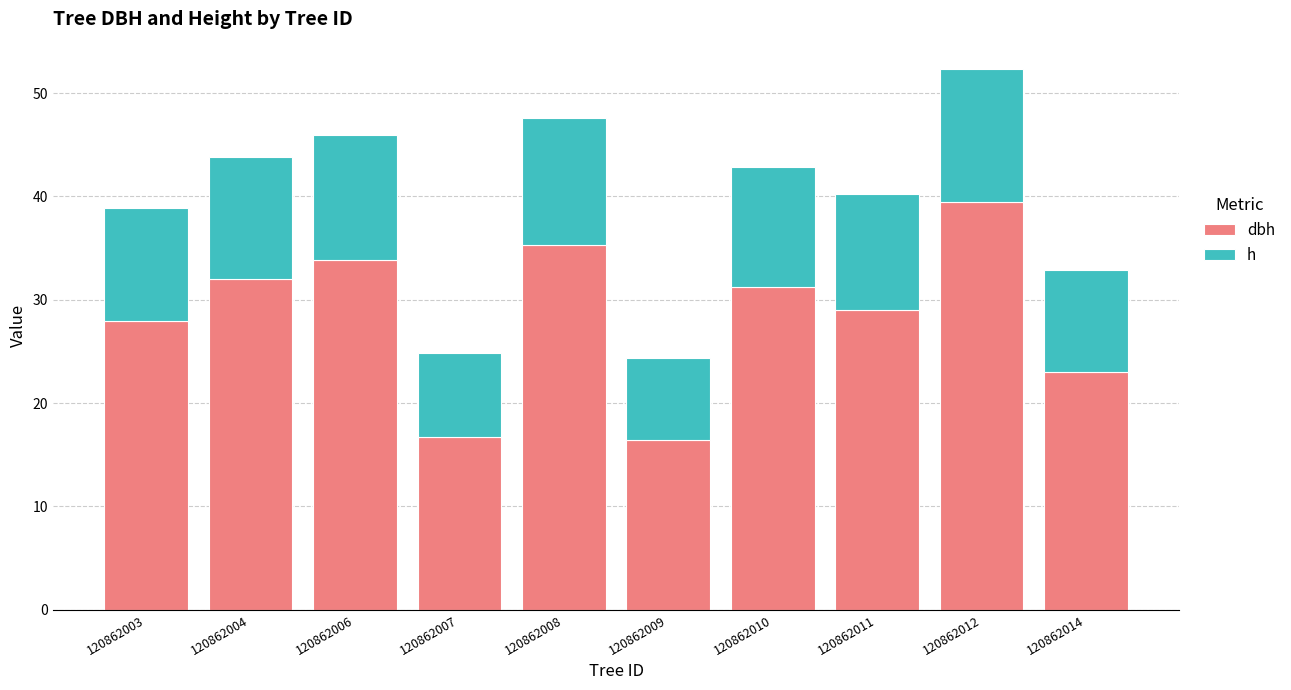

At which category is the sum across all series the highest?

120862012